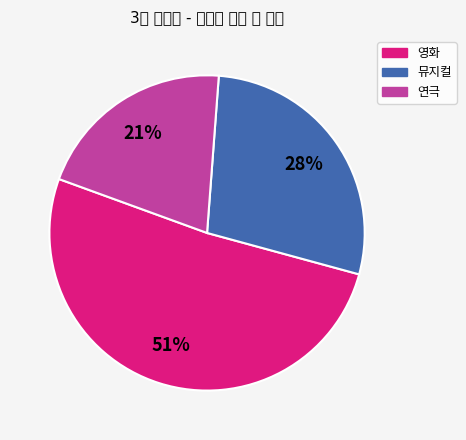

To the nearest percent, what percentage of the pie is 연극?

21%